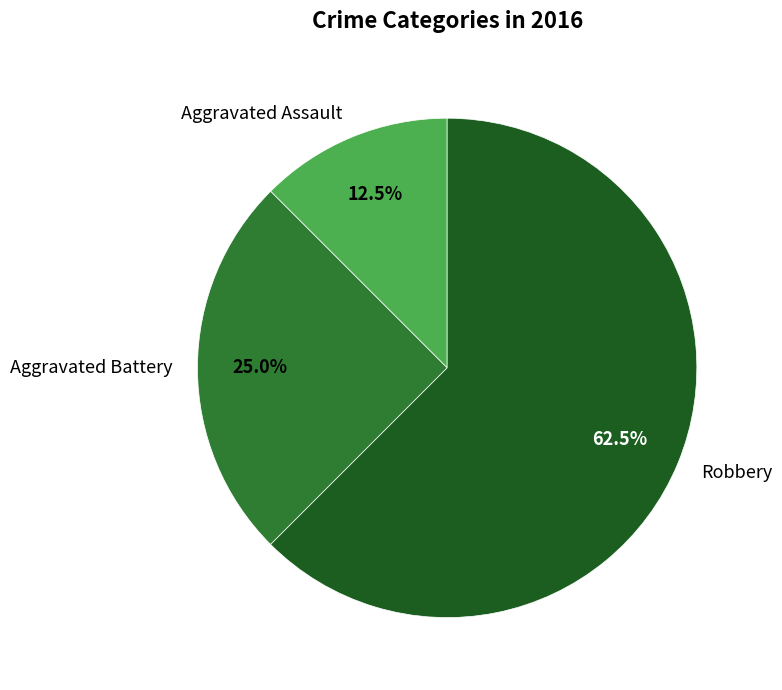

Is it true that Aggravated Battery is 25% of the pie?

True